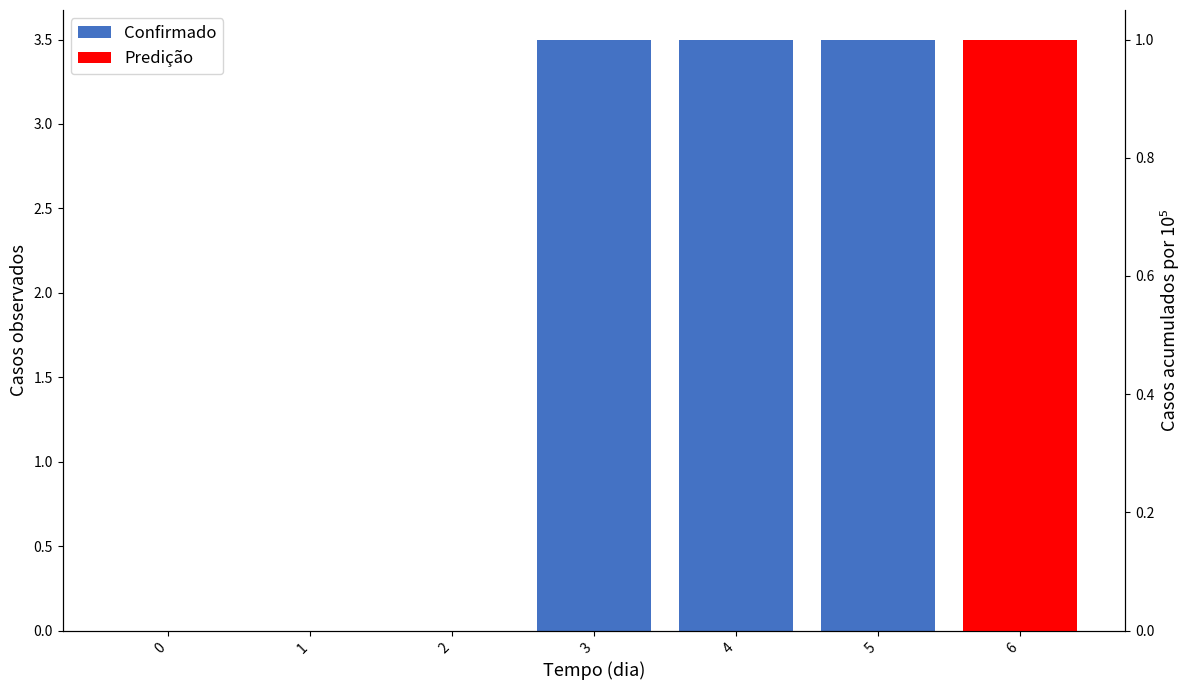

Rank the categories by value from highest to lowest.

3, 4, 5, 6, 0, 1, 2